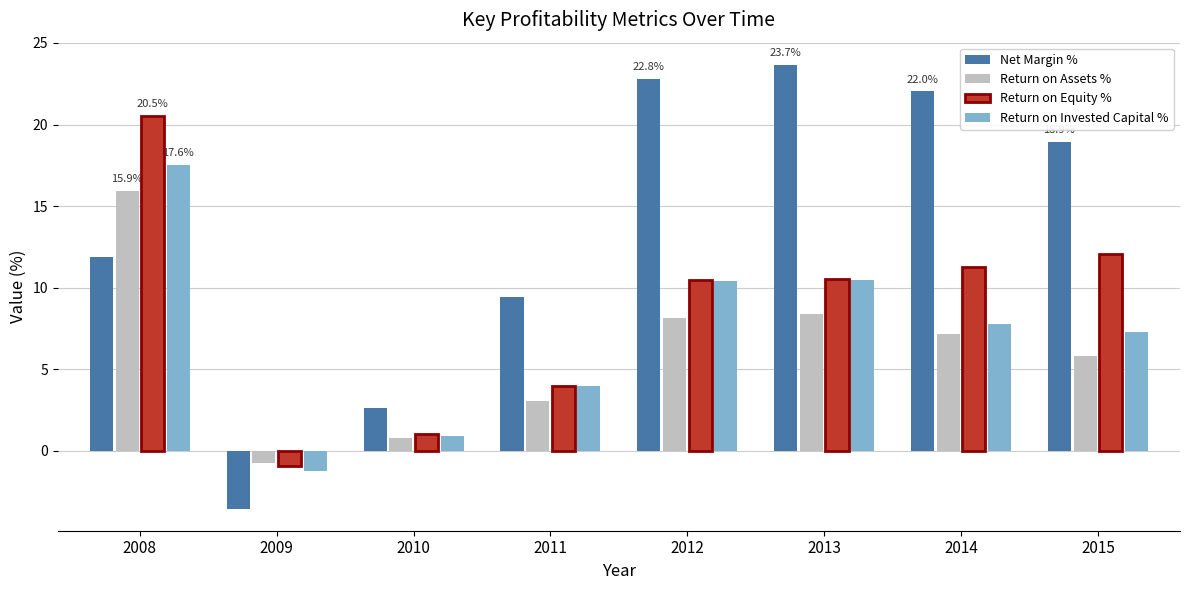

At how many categories does at least one series exceed 2?

7